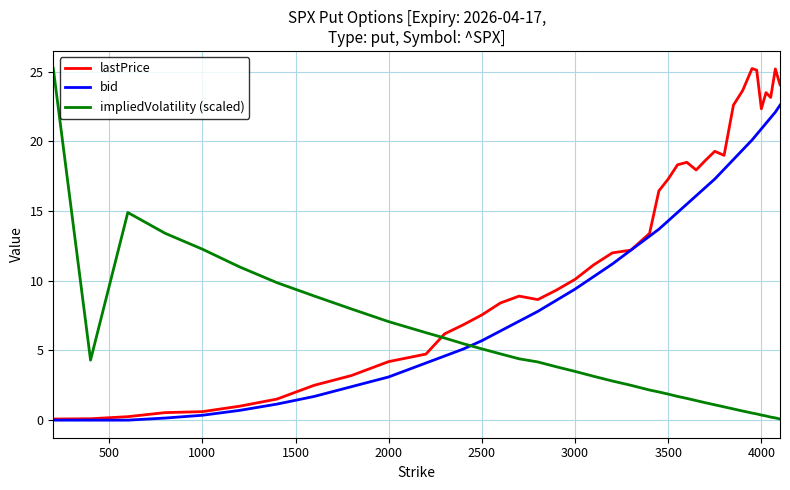

Which series has the largest total across all categories?

lastPrice